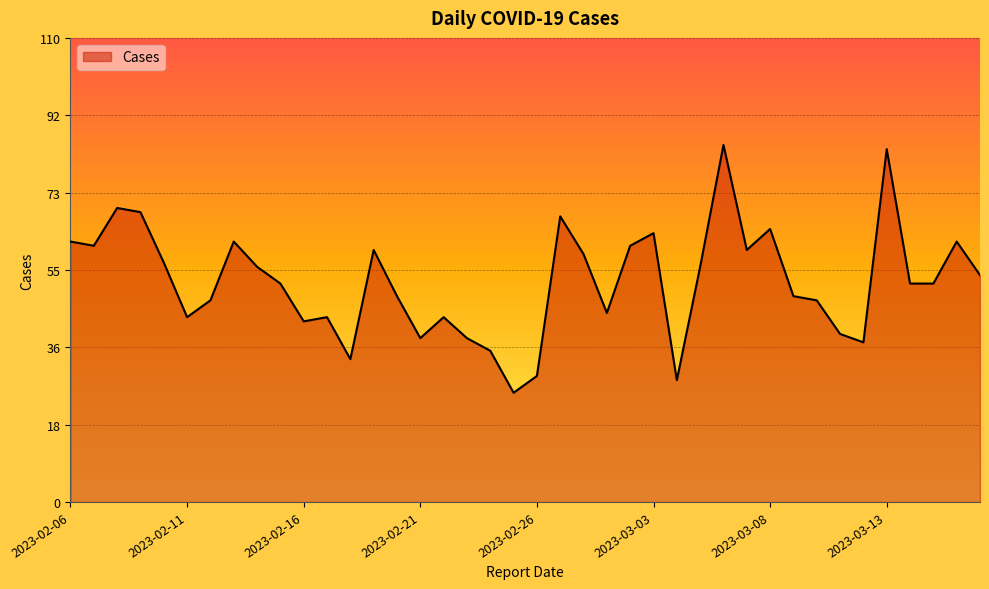

What is the smallest value displayed?

26